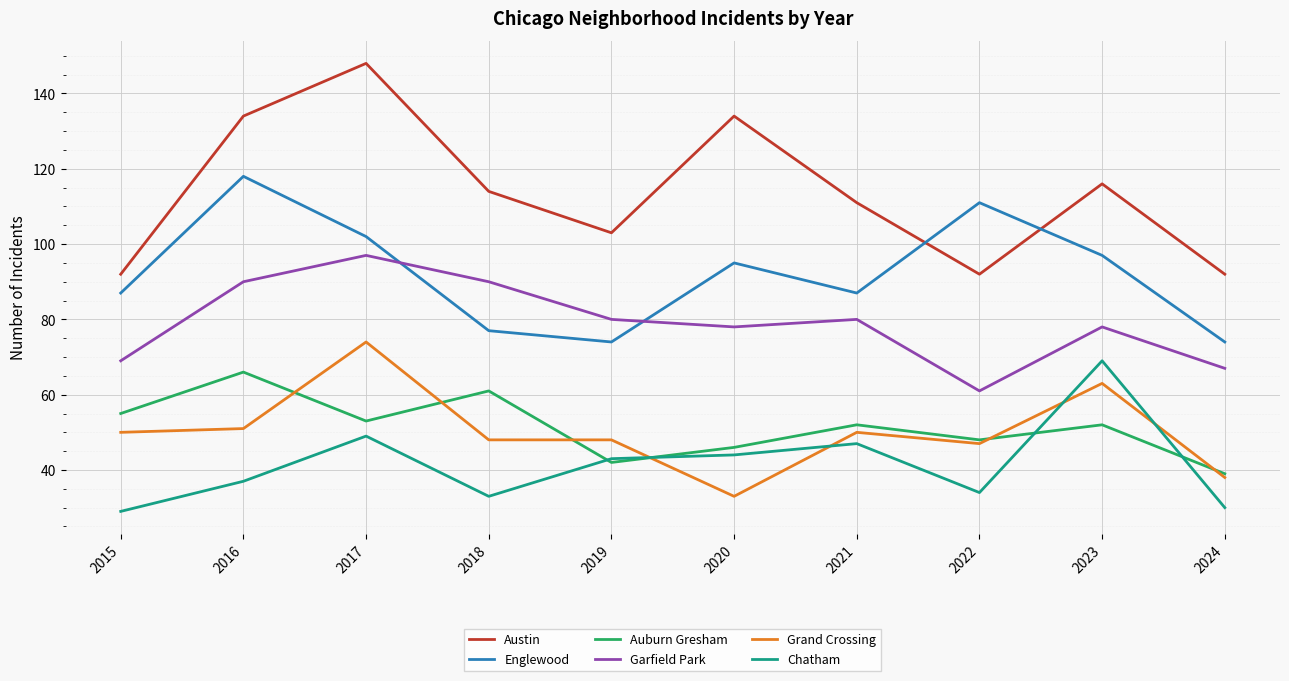

Reading left to right, list all the values displayed in this chart.

Austin: 2015=92	2016=134	2017=148	2018=114	2019=103	2020=134	2021=111	2022=92	2023=116	2024=92
Englewood: 2015=87	2016=118	2017=102	2018=77	2019=74	2020=95	2021=87	2022=111	2023=97	2024=74
Auburn Gresham: 2015=55	2016=66	2017=53	2018=61	2019=42	2020=46	2021=52	2022=48	2023=52	2024=39
Garfield Park: 2015=69	2016=90	2017=97	2018=90	2019=80	2020=78	2021=80	2022=61	2023=78	2024=67
Grand Crossing: 2015=50	2016=51	2017=74	2018=48	2019=48	2020=33	2021=50	2022=47	2023=63	2024=38
Chatham: 2015=29	2016=37	2017=49	2018=33	2019=43	2020=44	2021=47	2022=34	2023=69	2024=30